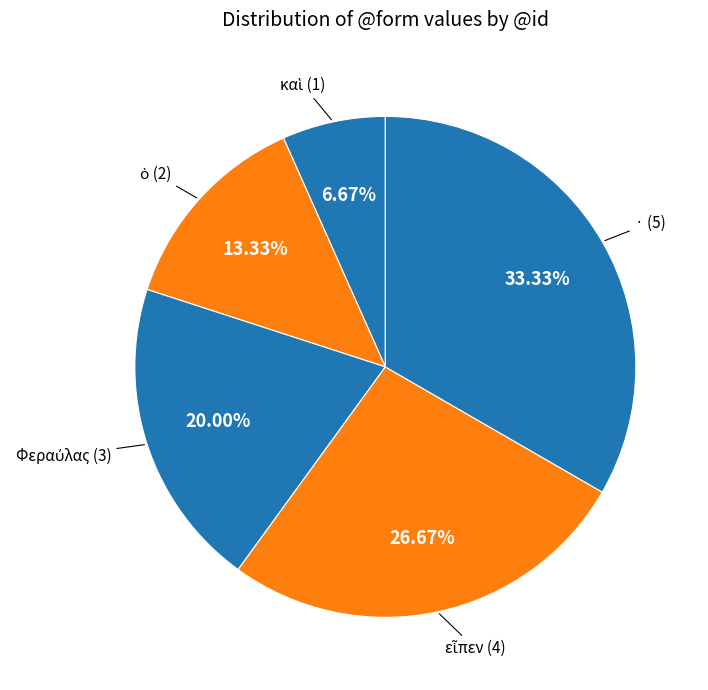

Count the number of slices in the pie.

5